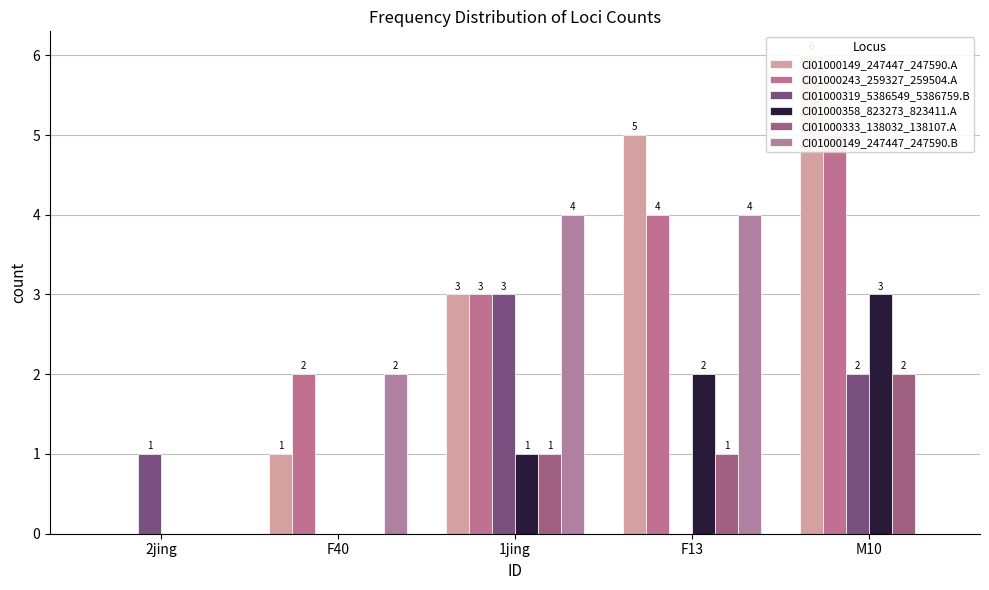

The value of CI01000243_259327_259504.A at 2jing is 0. True or false?

True